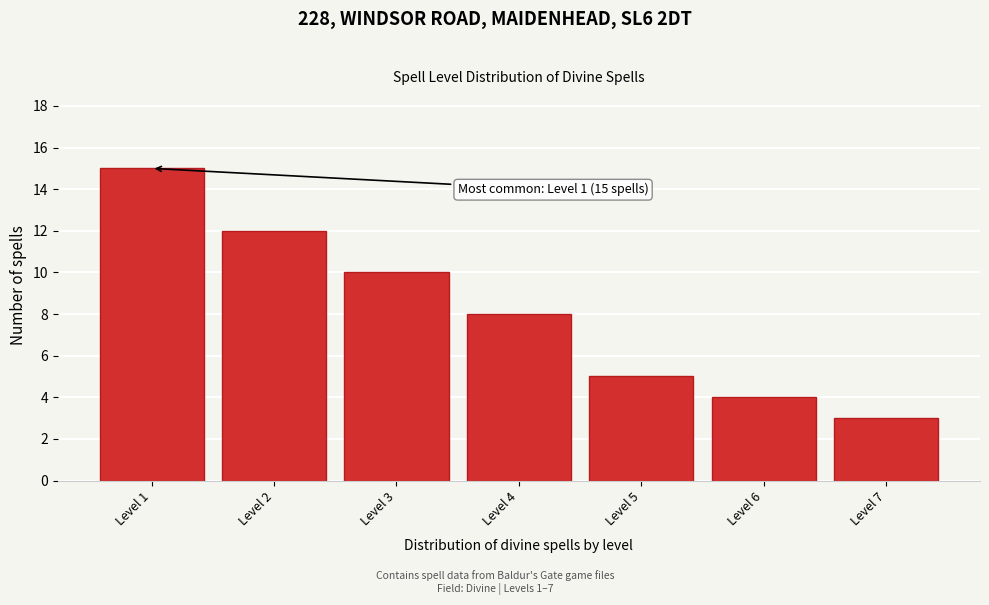

Reading right to left, what are all the values shown in this chart?

3	4	5	8	10	12	15